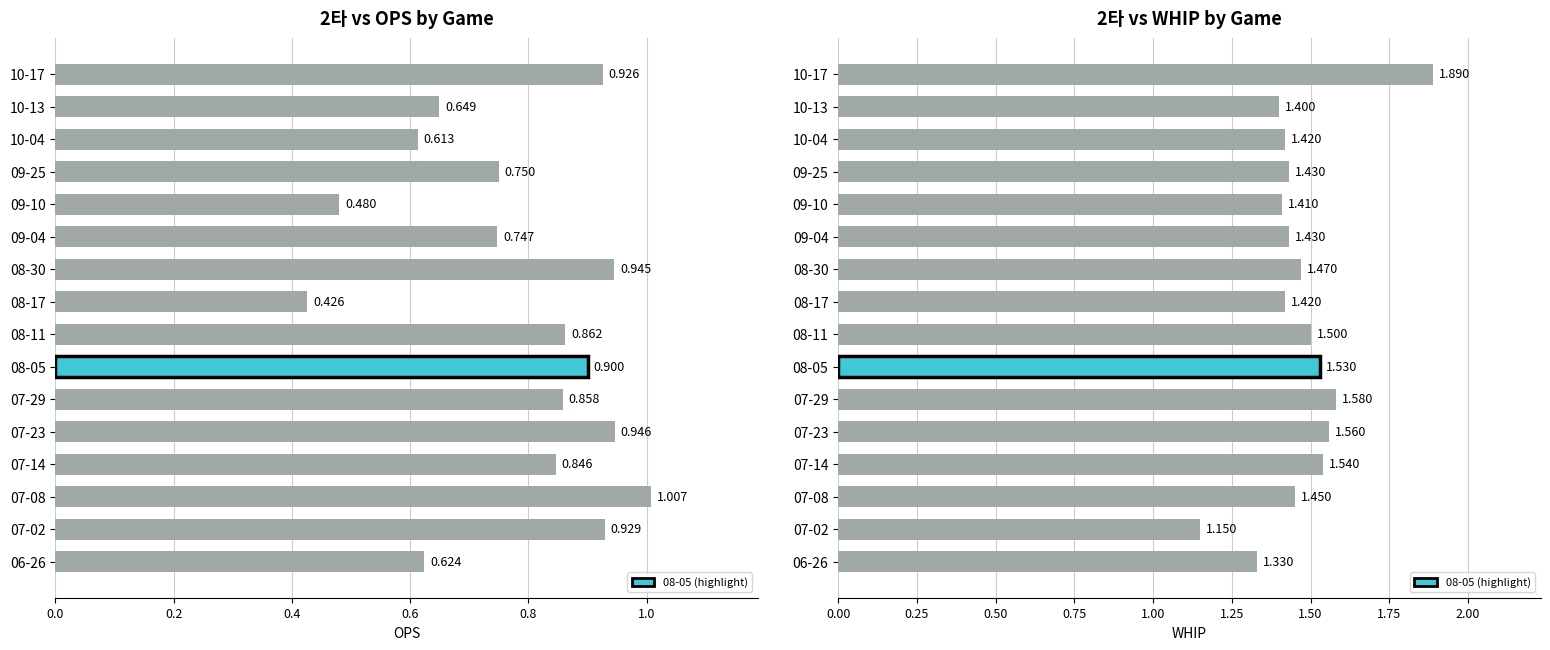

The value of OPS at 10-13 is 1.1. True or false?

False